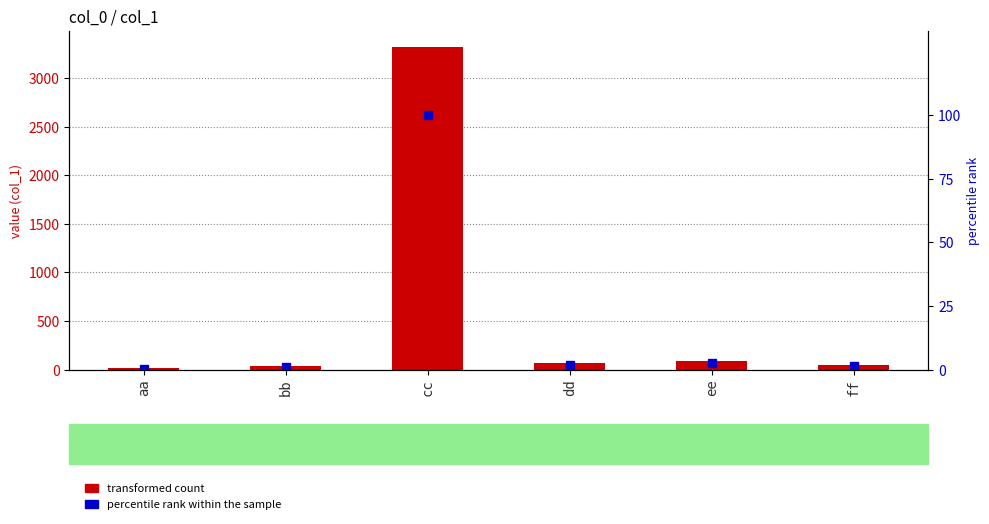

Reading left to right, transcribe all the data shown in this chart.

transformed count: aa=12.0	bb=34.0	cc=3322.0	dd=65.0	ee=87.0	ff=45.0
percentile rank within the sample: aa=0.4	bb=1.0	cc=100.0	dd=2.0	ee=2.6	ff=1.4